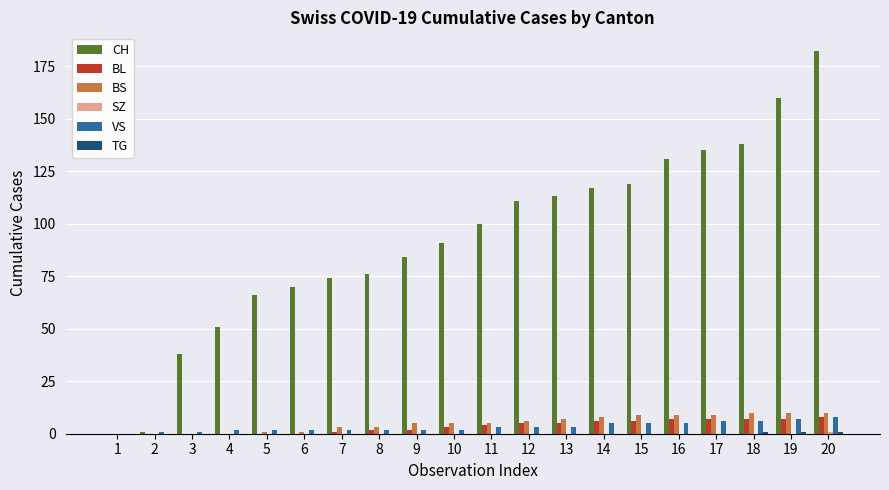

What is the sum of all BL values?

70